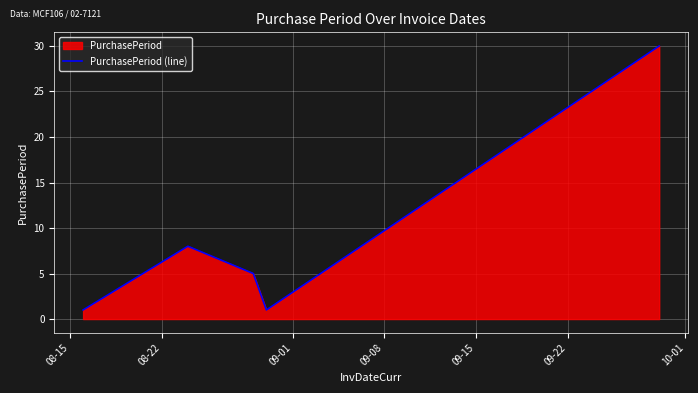

What is the greatest value displayed?

30